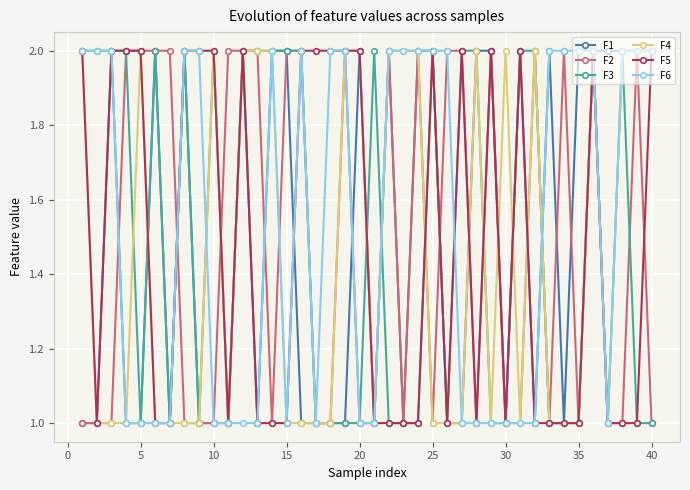

What is the value of the F6 point at the 27th from the left?

1